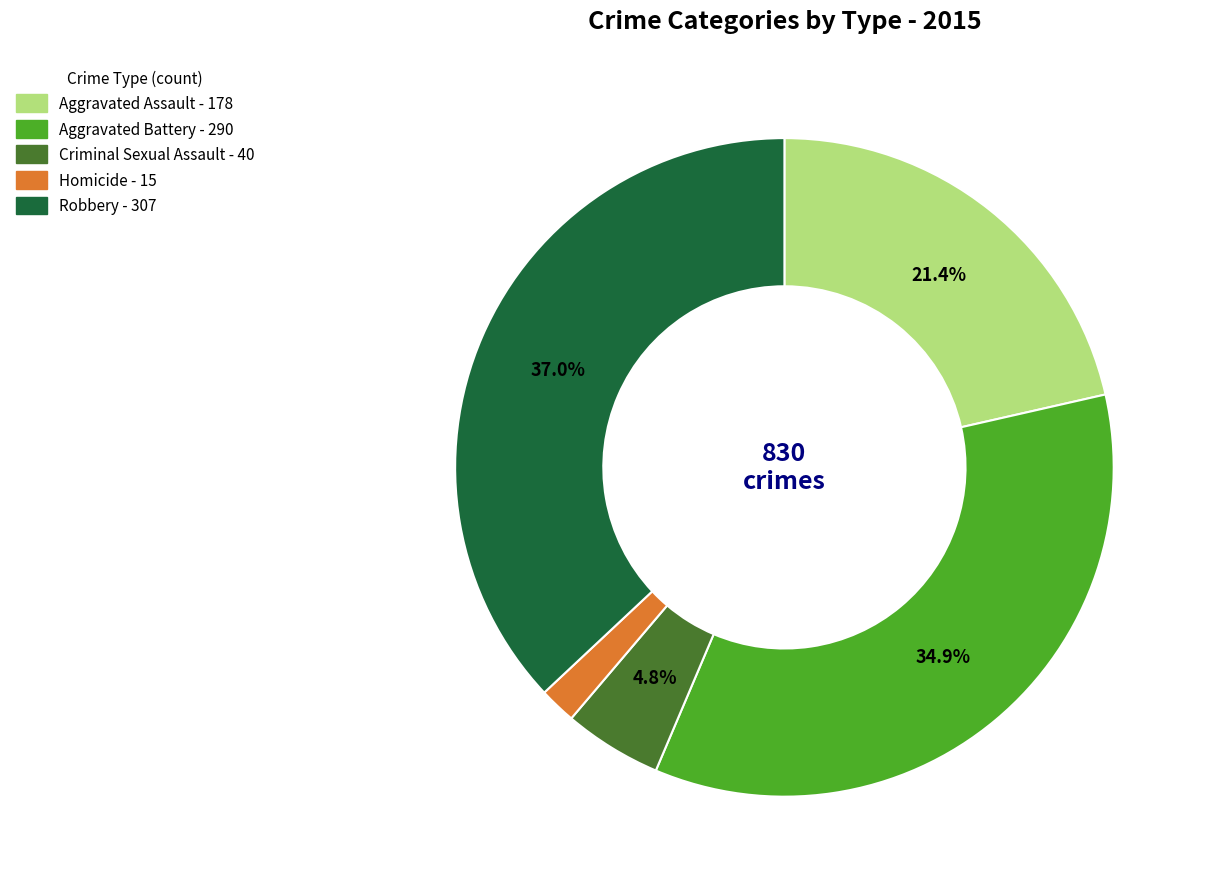

What percentage is the Aggravated Battery slice, to the nearest percent?

35%